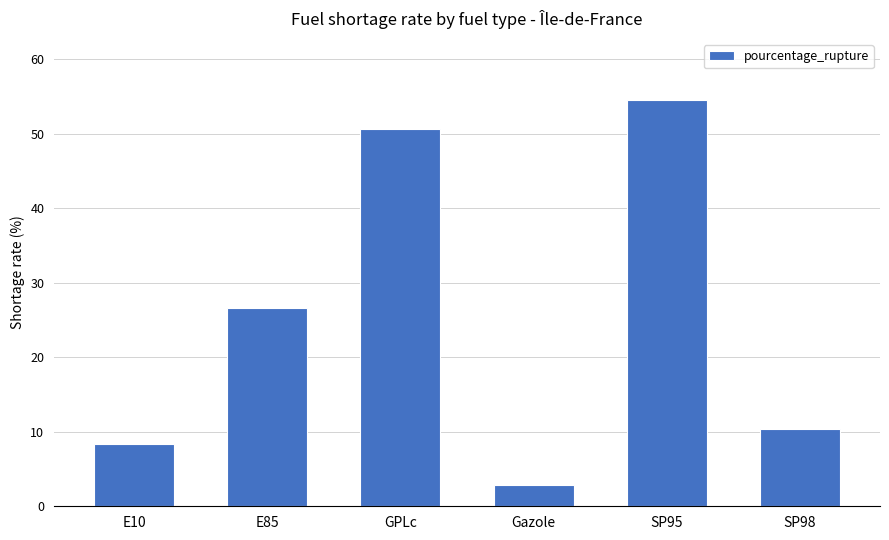

Rank the categories by value from lowest to highest.

Gazole, E10, SP98, E85, GPLc, SP95